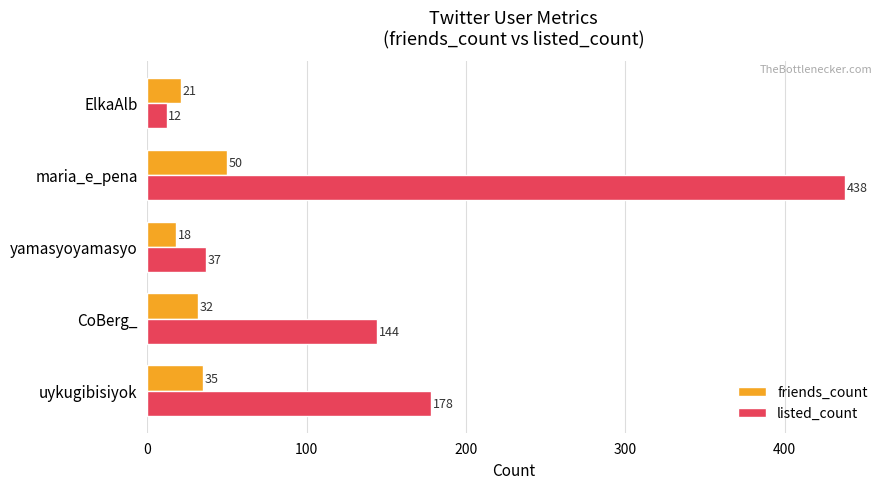

List the series in order of their overall mean, highest first.

listed_count, friends_count